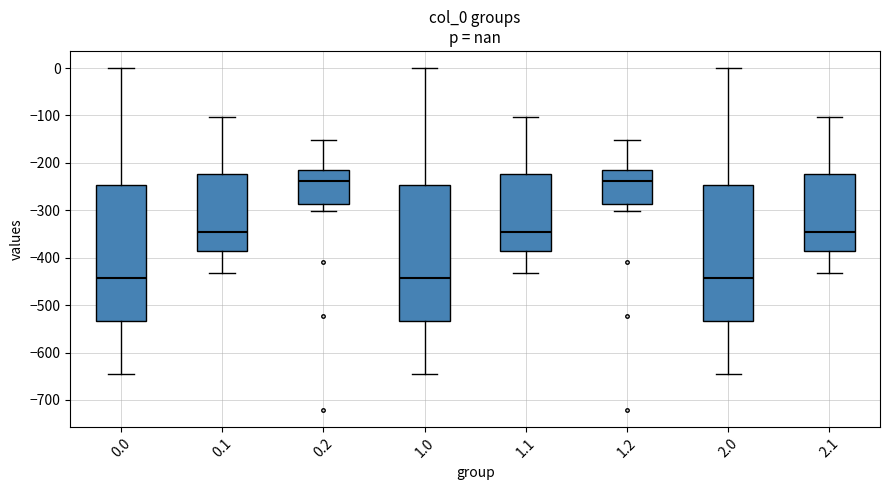

Reading left to right, read every box against the y-axis: the position of its median line, the range the box covers, and the ends of its whiskers. The values are not printed on the chart, so give them approximately, as read against the axis.

0.0: median -440, box -530 to -250, whiskers -640 to 0
0.1: median -350, box -390 to -220, whiskers -430 to -100
0.2: median -240, box -290 to -220, whiskers -300 to -150
1.0: median -440, box -530 to -250, whiskers -640 to 0
1.1: median -350, box -390 to -220, whiskers -430 to -100
1.2: median -240, box -290 to -220, whiskers -300 to -150
2.0: median -440, box -530 to -250, whiskers -640 to 0
2.1: median -350, box -390 to -220, whiskers -430 to -100